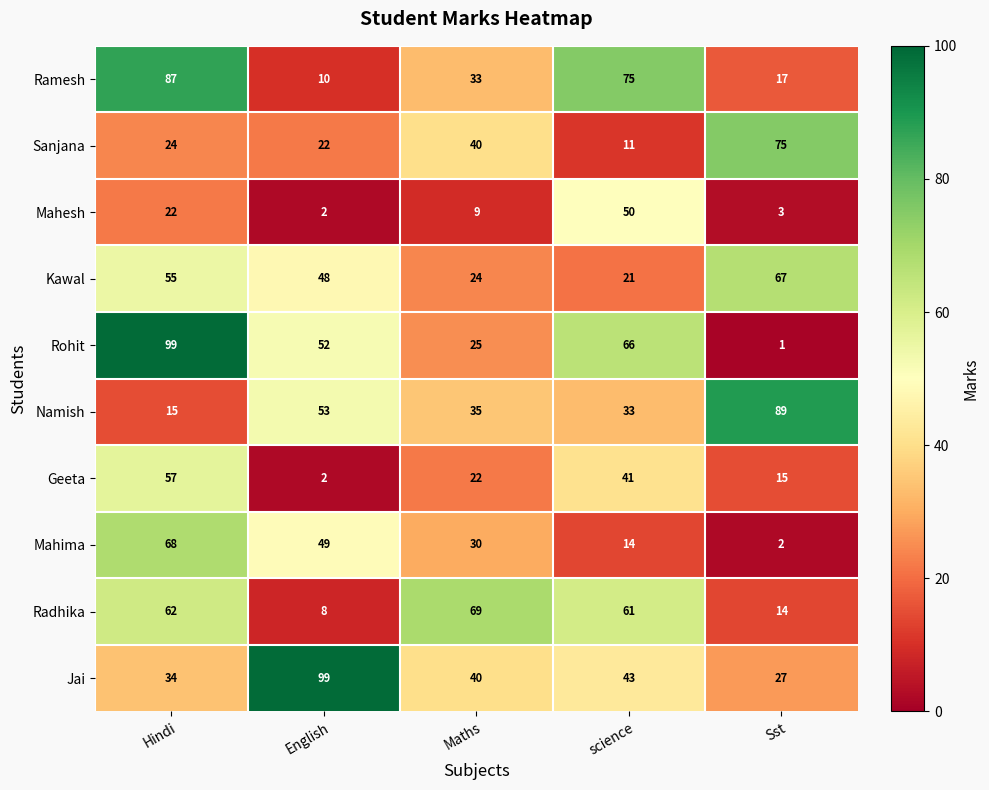

The value of Rohit at Hindi is 130. True or false?

False